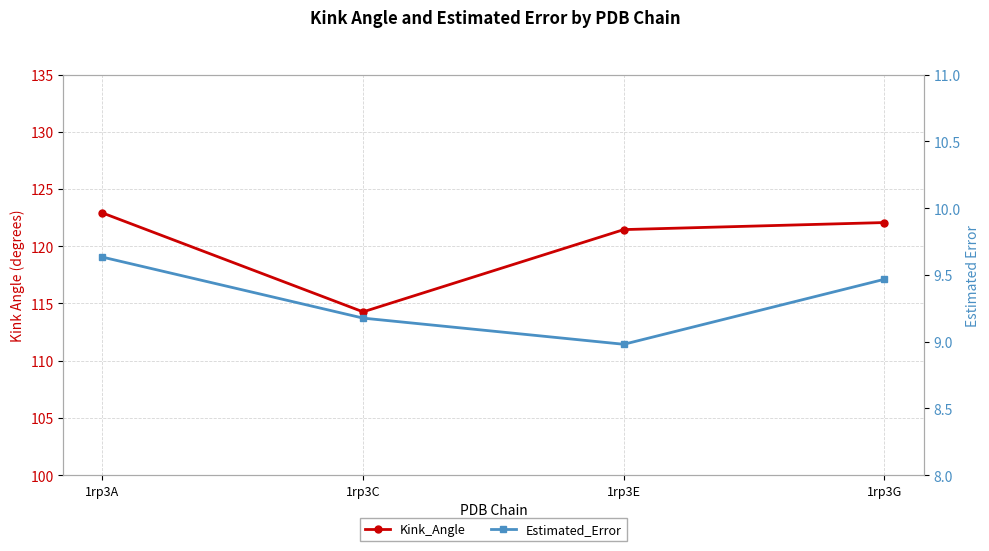

What is the difference between the Kink_Angle values at 1rp3C and 1rp3A?

8.6